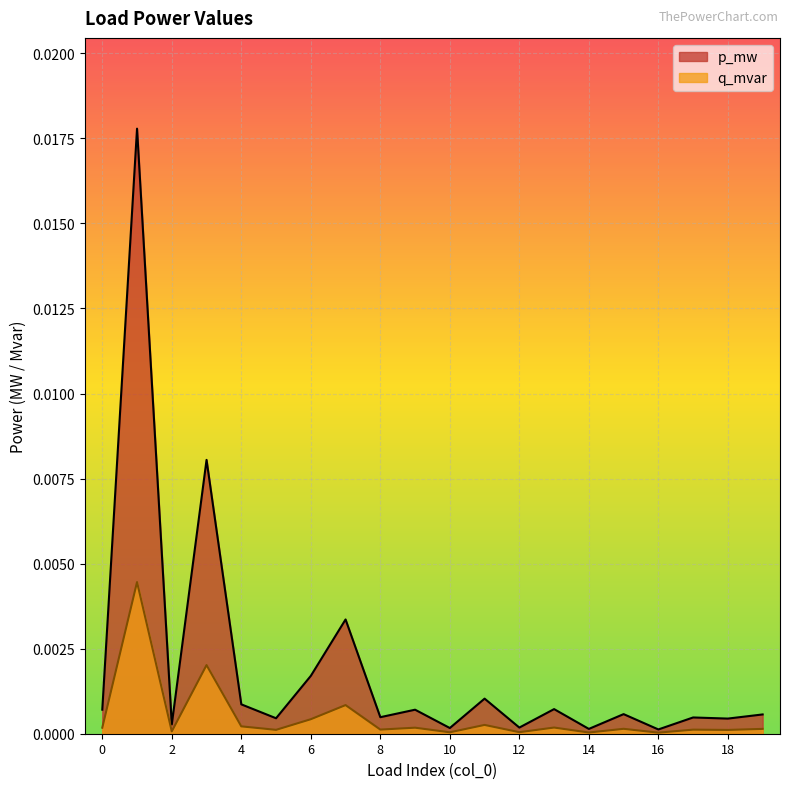

Which series has the largest range (max minus min)?

p_mw